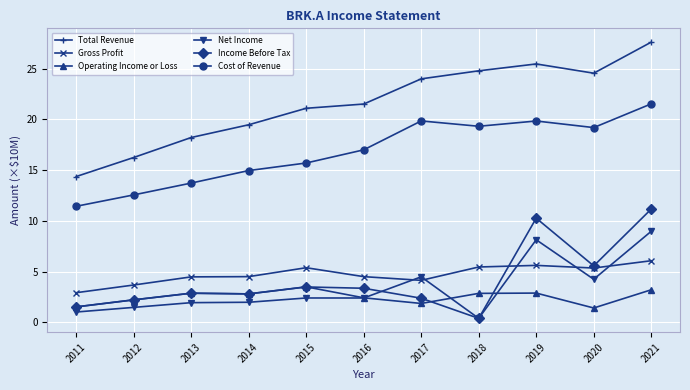

Is it true that Gross Profit equals 2.2 at 2019?

False